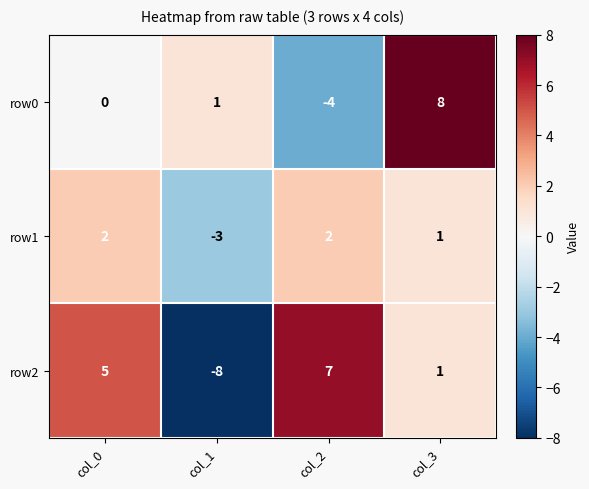

What is the minimum value for row2?

-8